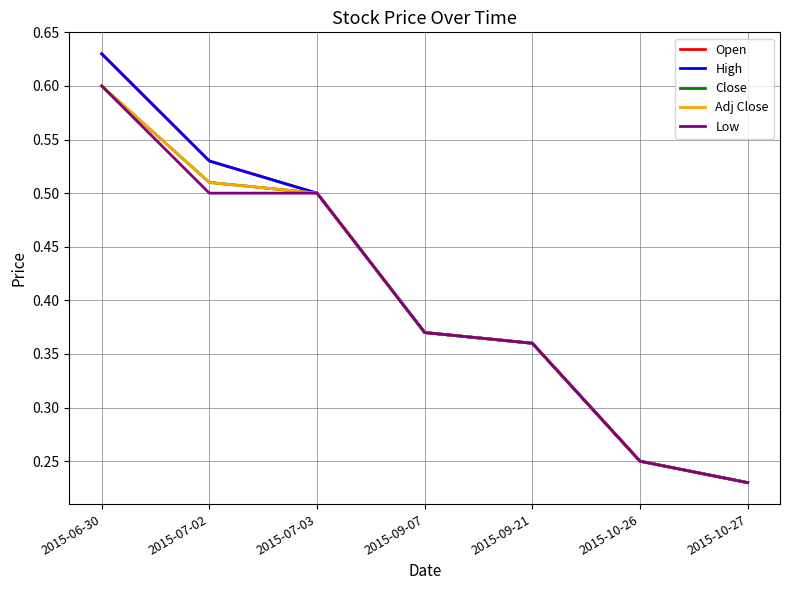

Reading left to right, transcribe all the data shown in this chart.

Open: 0.6	0.5	0.5	0.4	0.4	0.2	0.2
High: 0.6	0.5	0.5	0.4	0.4	0.2	0.2
Close: 0.6	0.5	0.5	0.4	0.4	0.2	0.2
Adj Close: 0.6	0.5	0.5	0.4	0.4	0.2	0.2
Low: 0.6	0.5	0.5	0.4	0.4	0.2	0.2